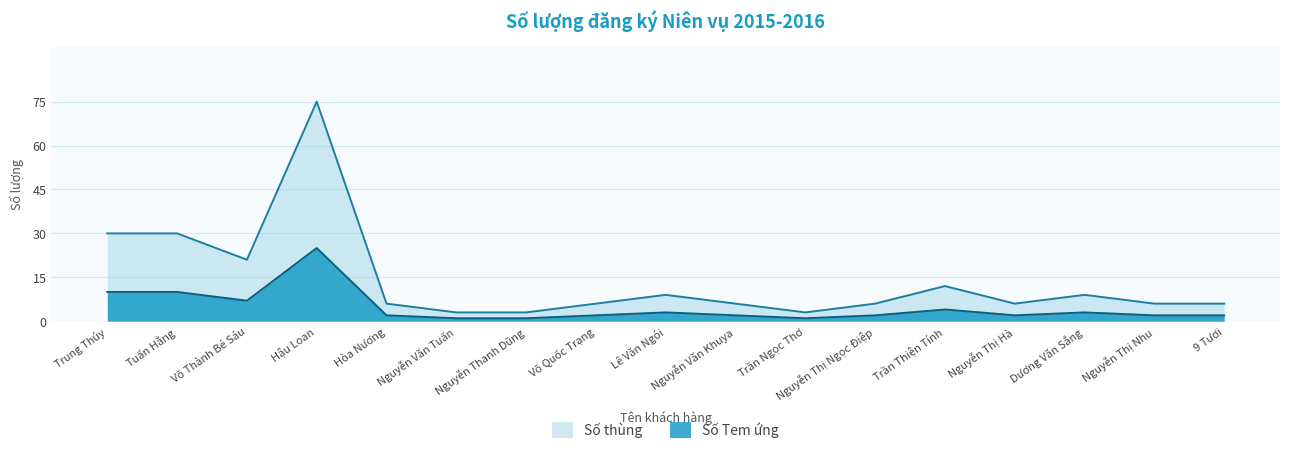

True or false: Số Tem ứng and Số thùng cross at least once.

False